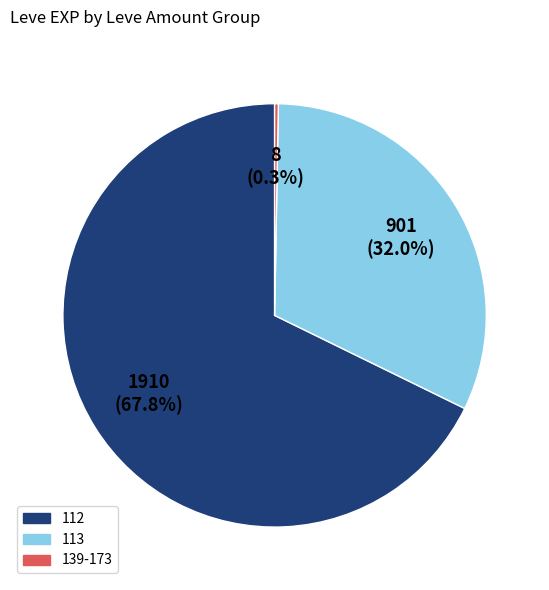

Does any single category account for the majority?

Yes